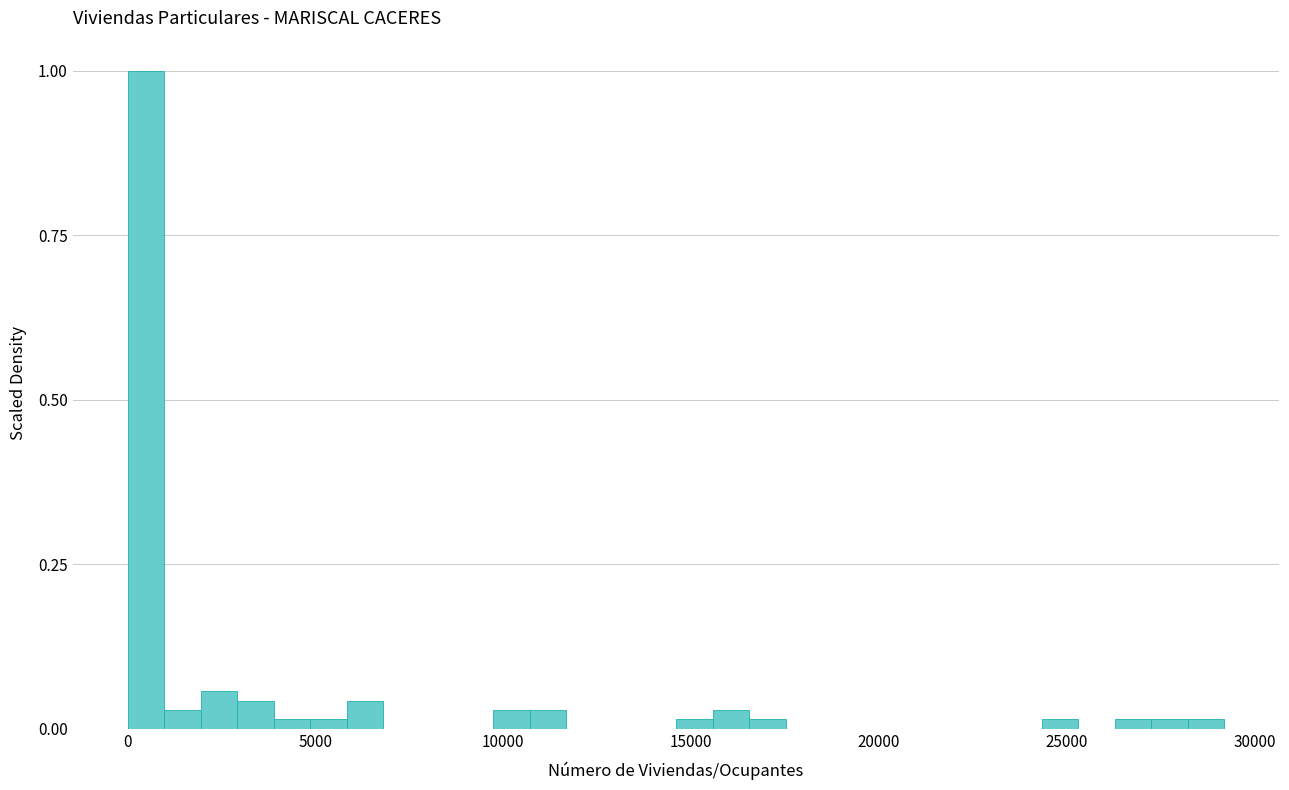

Around what value on the x-axis is the tallest bar? Give the approximate position of its centre, as read against the axis.

500